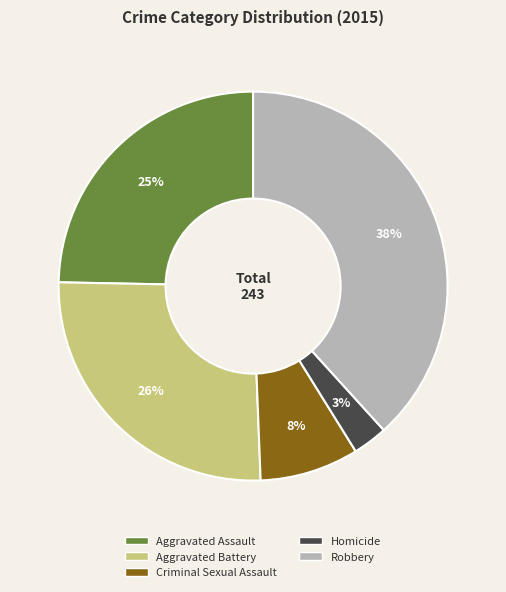

What is the largest slice in the pie chart?

Robbery